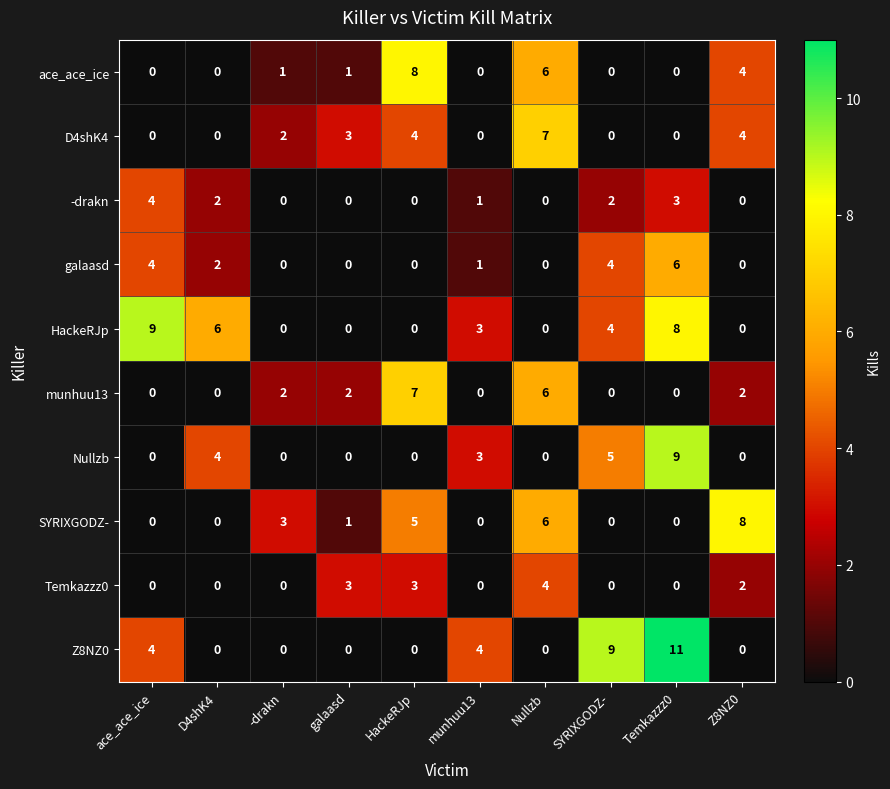

What is the sum of all munhuu13 values?

19